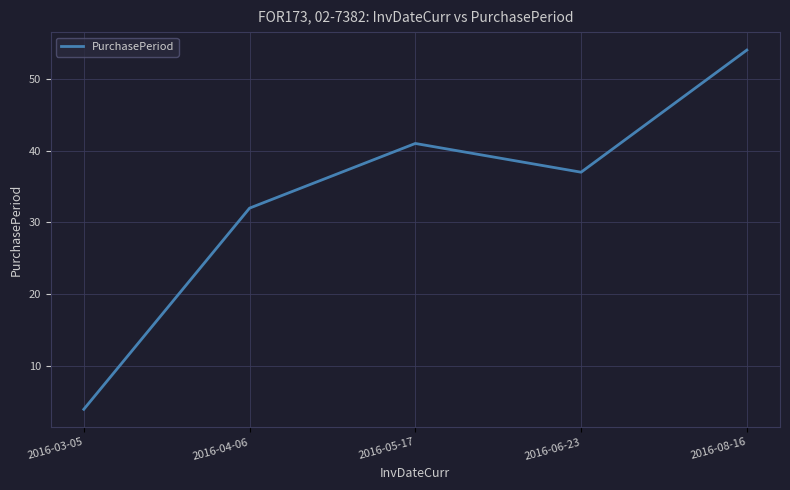

What position from the right is 2016-03-05?

5